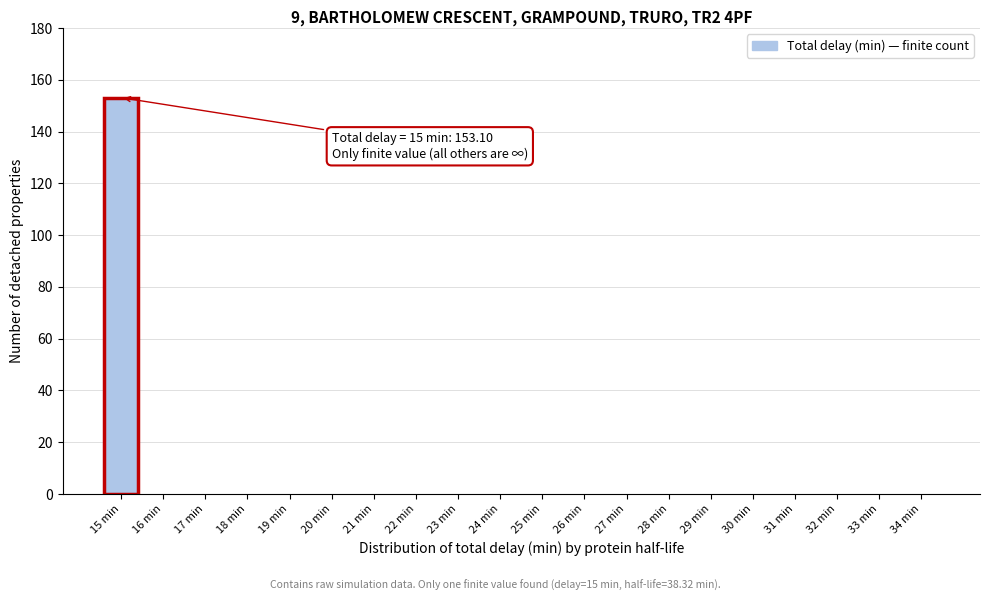

Reading right to left, extract all data points from this chart.

34 min=0.0	33 min=0.0	32 min=0.0	31 min=0.0	30 min=0.0	29 min=0.0	28 min=0.0	27 min=0.0	26 min=0.0	25 min=0.0	24 min=0.0	23 min=0.0	22 min=0.0	21 min=0.0	20 min=0.0	19 min=0.0	18 min=0.0	17 min=0.0	16 min=0.0	15 min=153.1